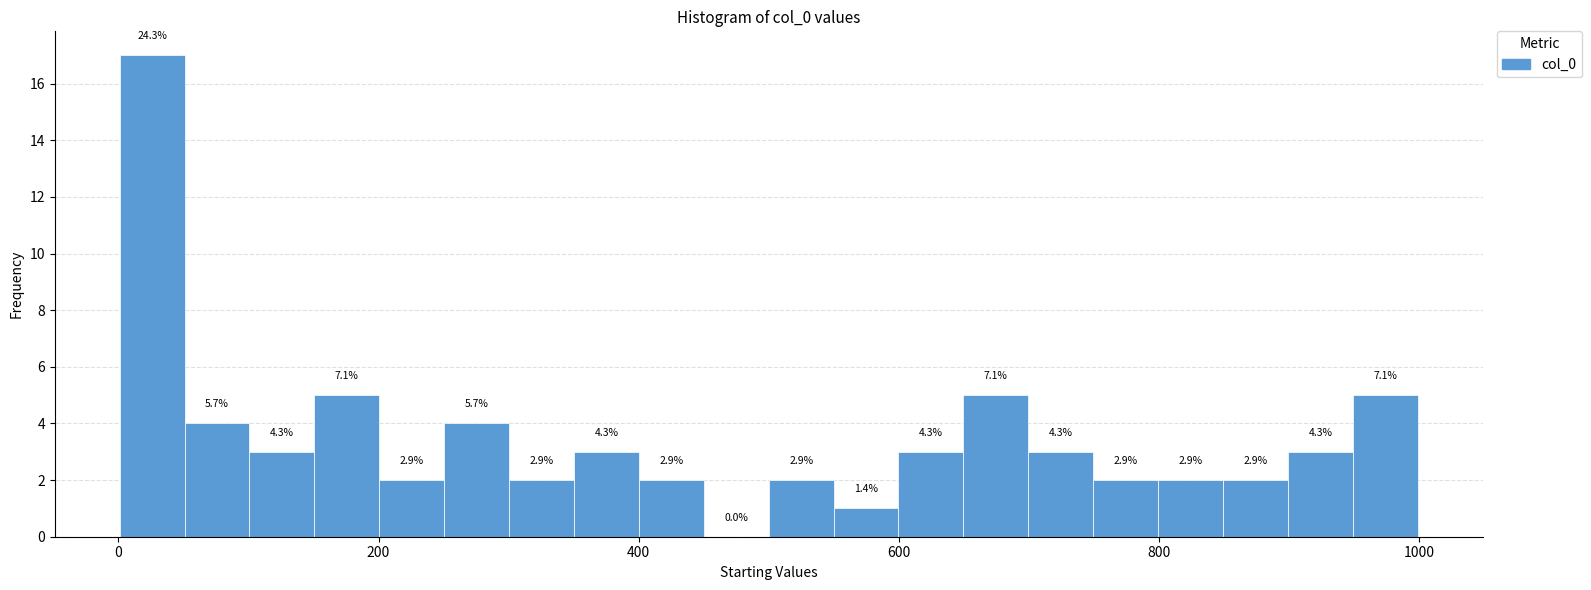

Read against the x-axis, roughly where is the centre of the tallest bar?

20